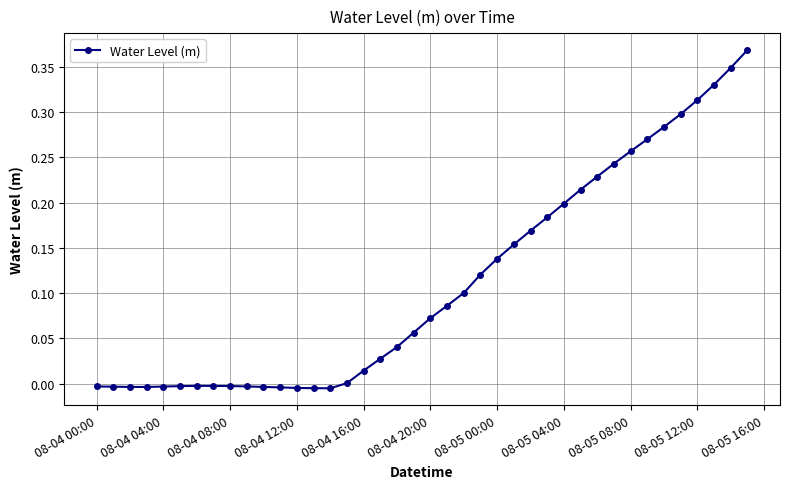

True or false: there are more than 0 points higher than both neighbors.

True